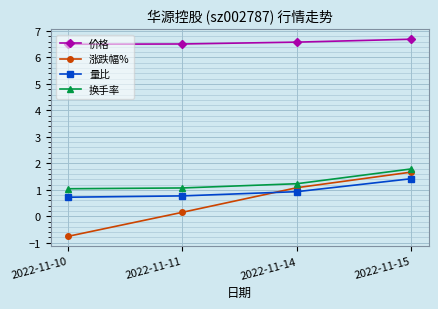

Rank the series by their maximum value, from lowest to highest.

量比, 涨跌幅%, 换手率, 价格